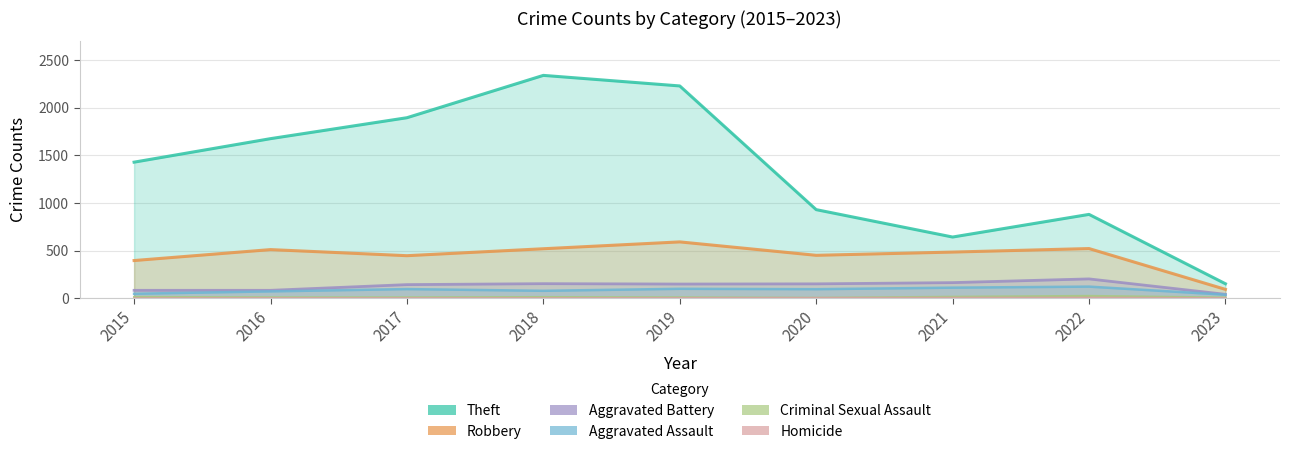

True or false: Theft has more than 2 points higher than both neighbors.

False